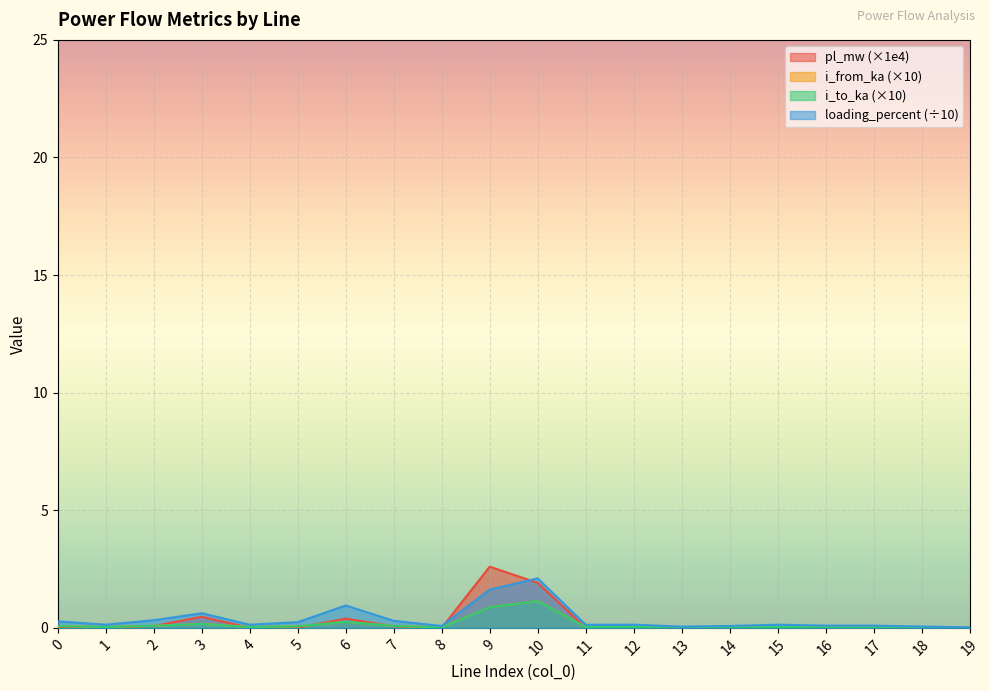

True or false: pl_mw and i_from_ka cross at least once.

True